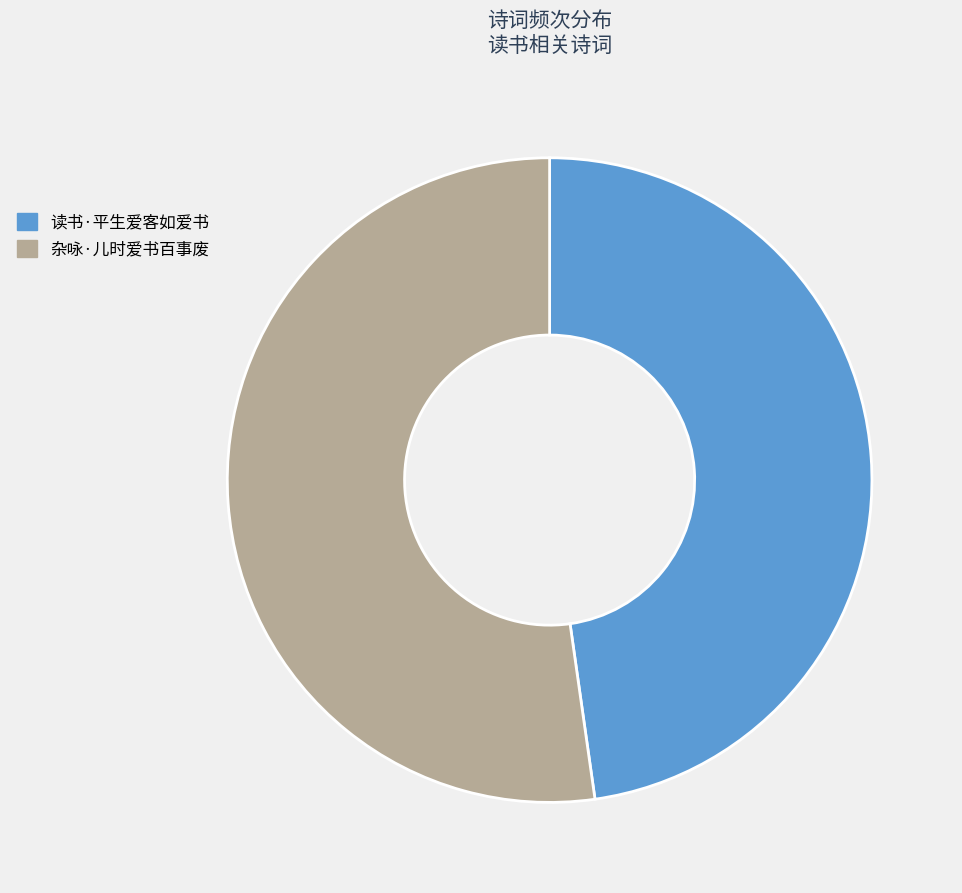

Which has a higher value, 杂咏·儿时爱书百事废 or 读书·平生爱客如爱书?

杂咏·儿时爱书百事废